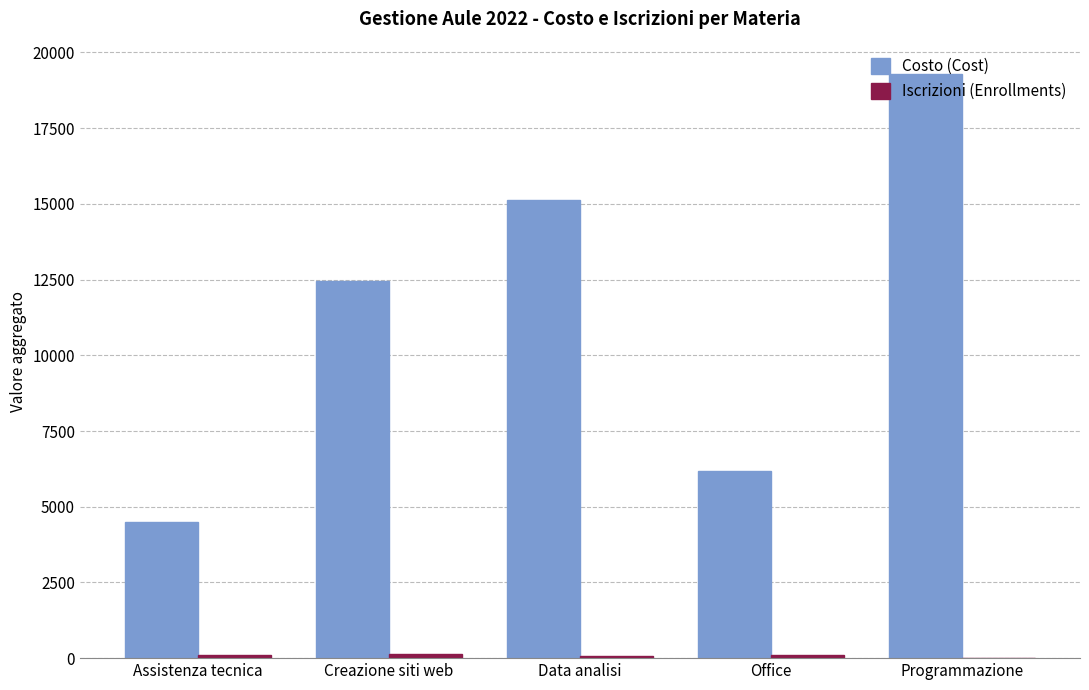

How many groups of bars are there?

5